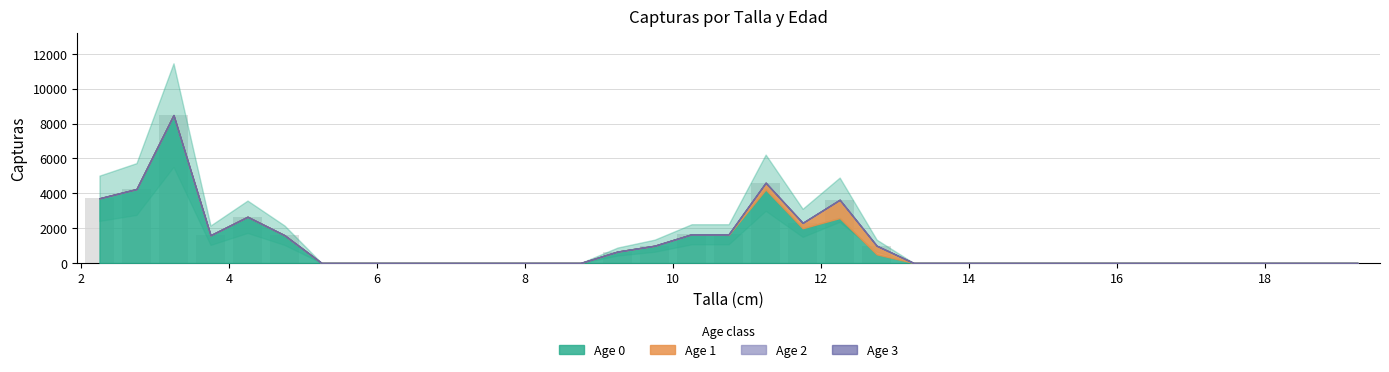

What is the maximum value shown in the chart?

8485.1